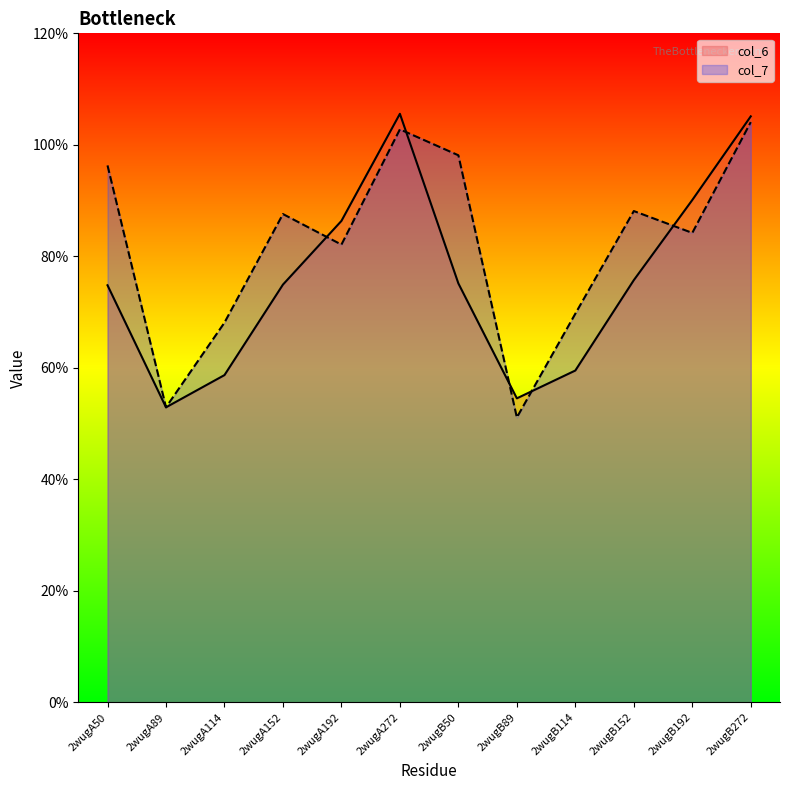

True or false: col_7 has more than 1 points higher than both neighbors.

True